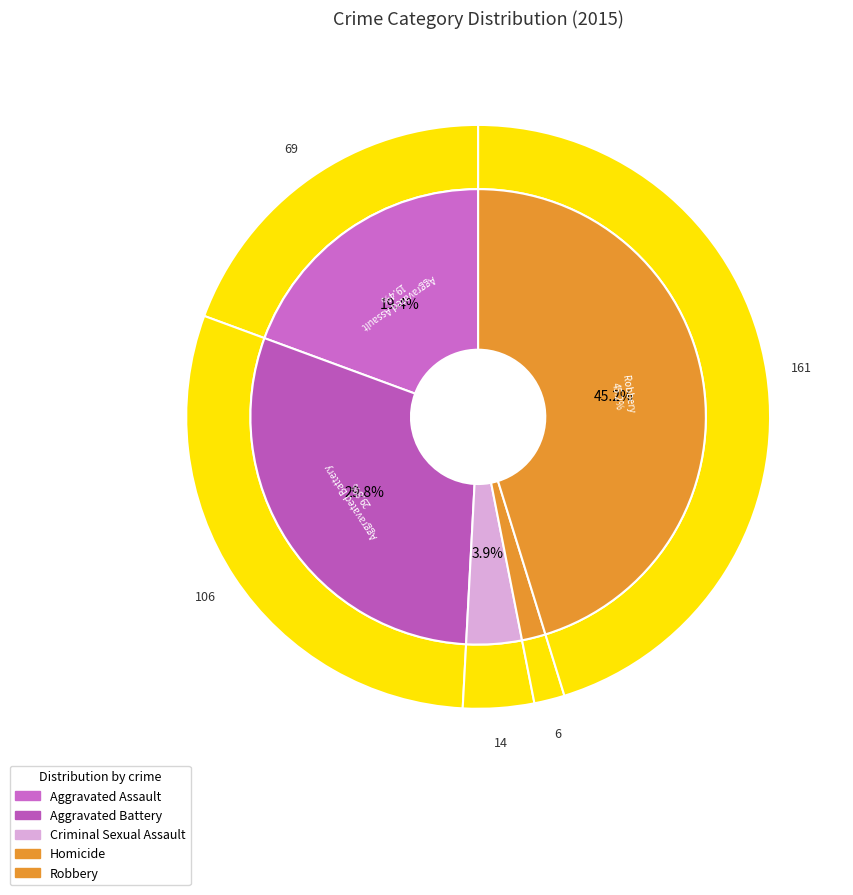

Combined, do Aggravated Assault and Criminal Sexual Assault account for over 50%?

No